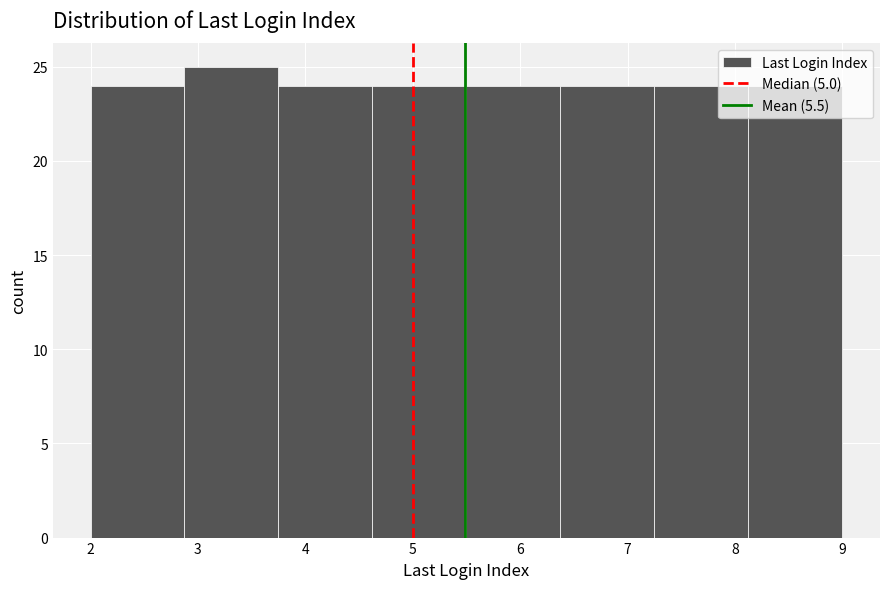

Which range on the x-axis has the tallest bar?

2.9 to 3.8